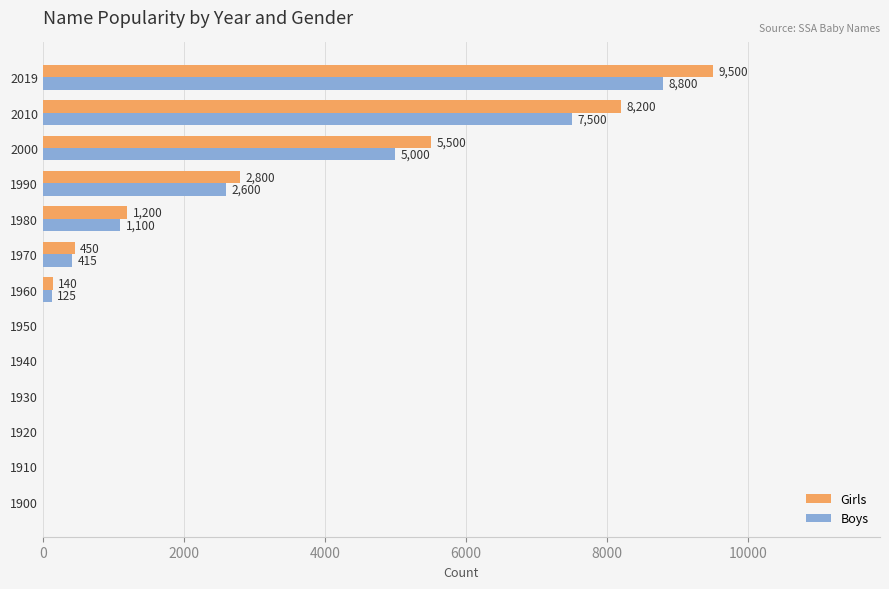

What is the sum of all Boys values?

25540